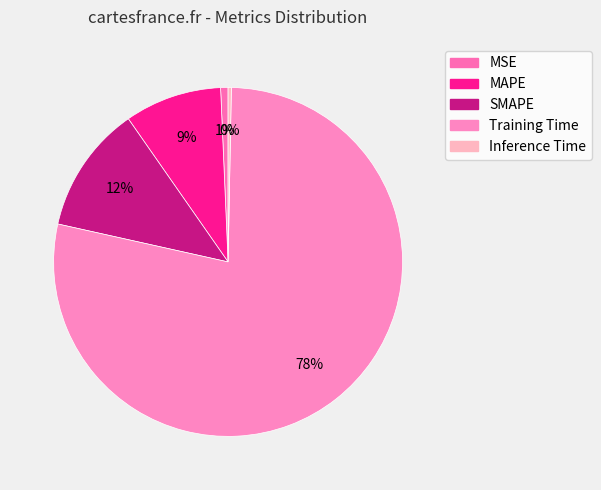

Which slice represents more than half of the pie?

Training Time